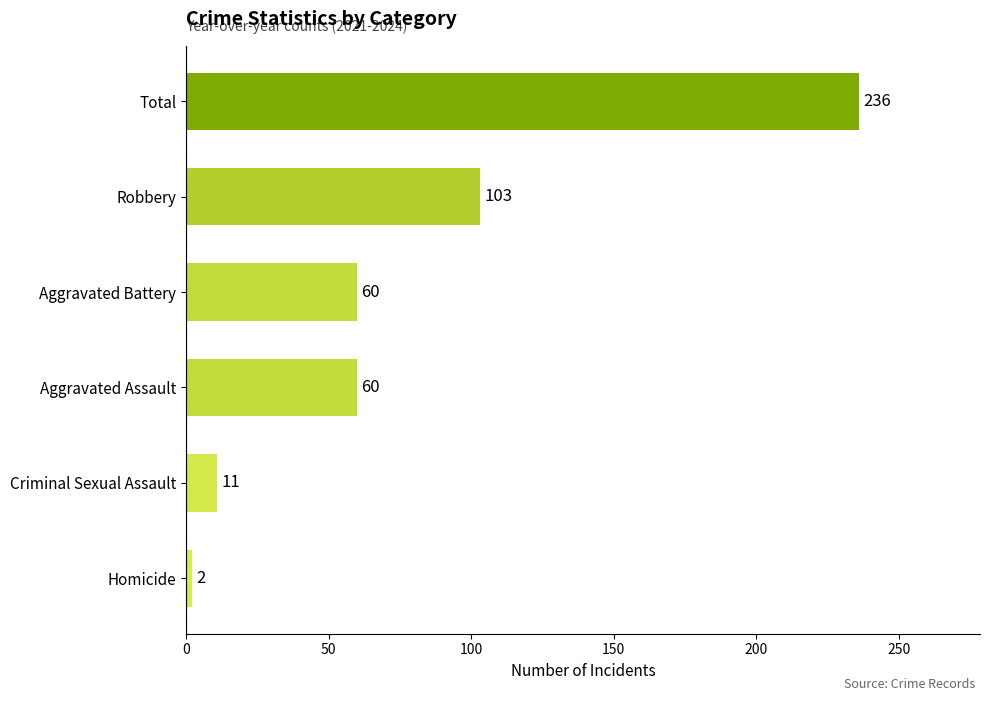

What value does the data have at Criminal Sexual Assault, to the nearest 5?

10